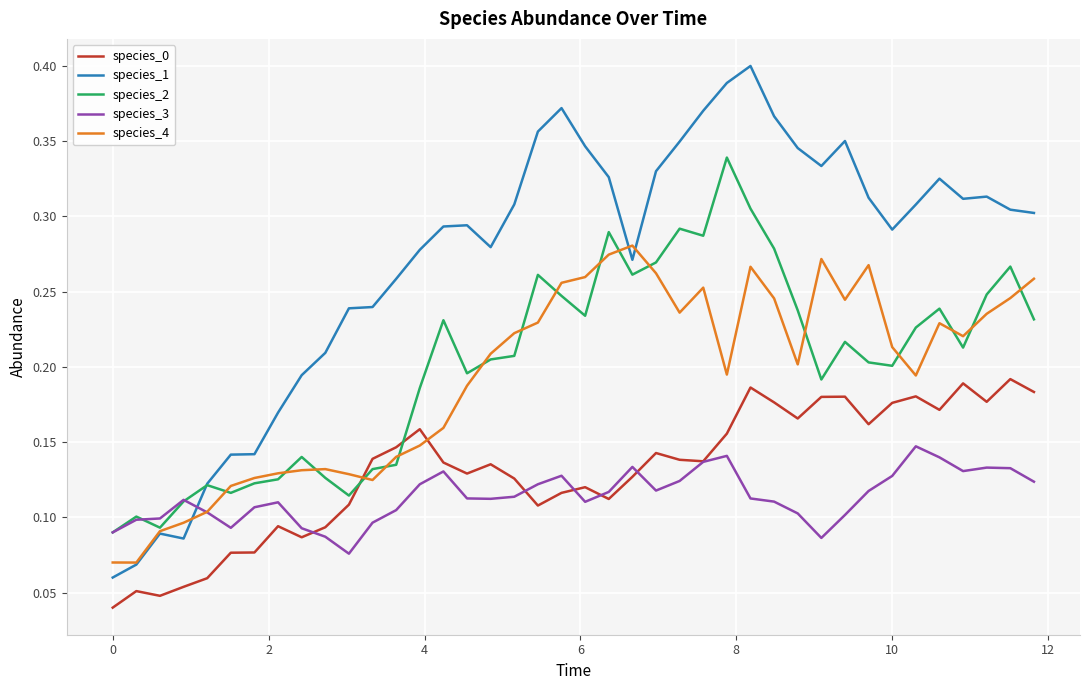

Which series has the widest spread of values?

species_1